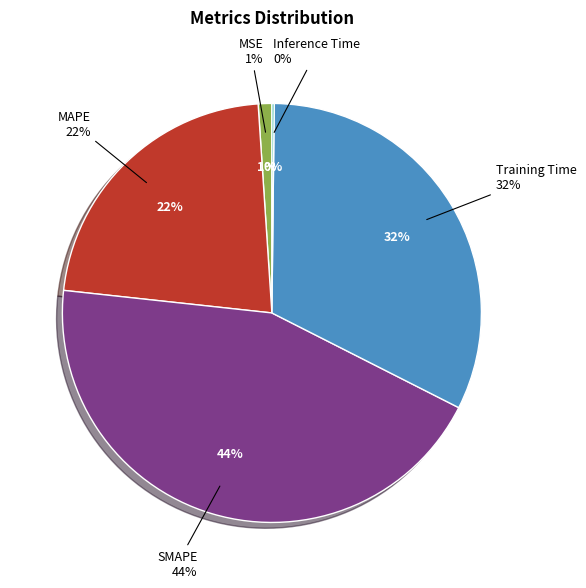

What is the smallest slice in the pie chart?

Inference Time